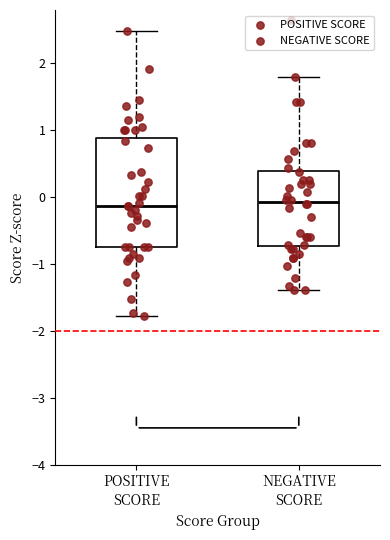

Comparing the boxes themselves (not the whiskers), which one is the tallest?

POSITIVE SCORE